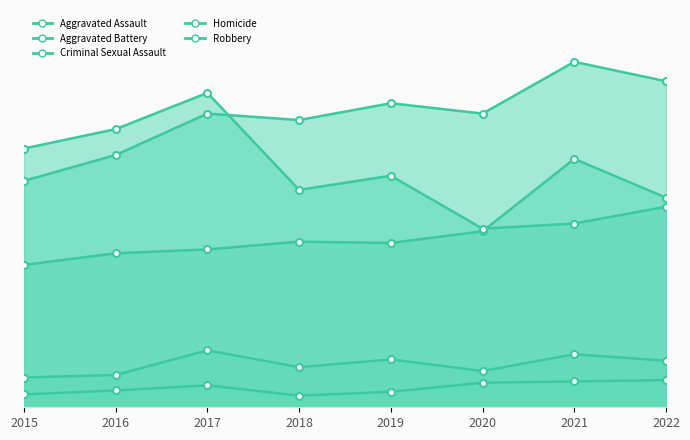

Rank the categories by Criminal Sexual Assault value from highest to lowest.

2017, 2021, 2019, 2022, 2018, 2020, 2016, 2015